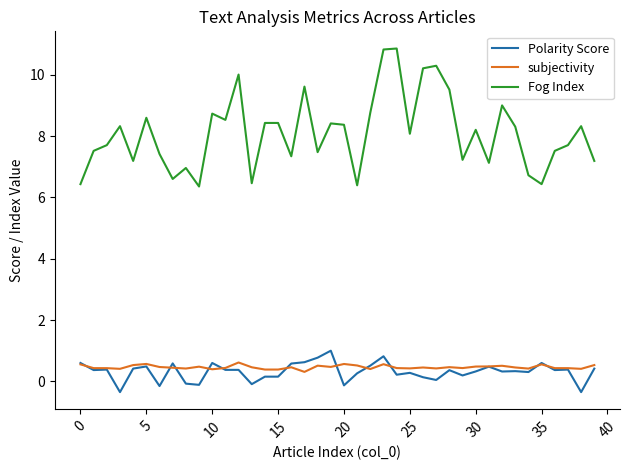

What is the minimum value for Polarity Score?

-0.4